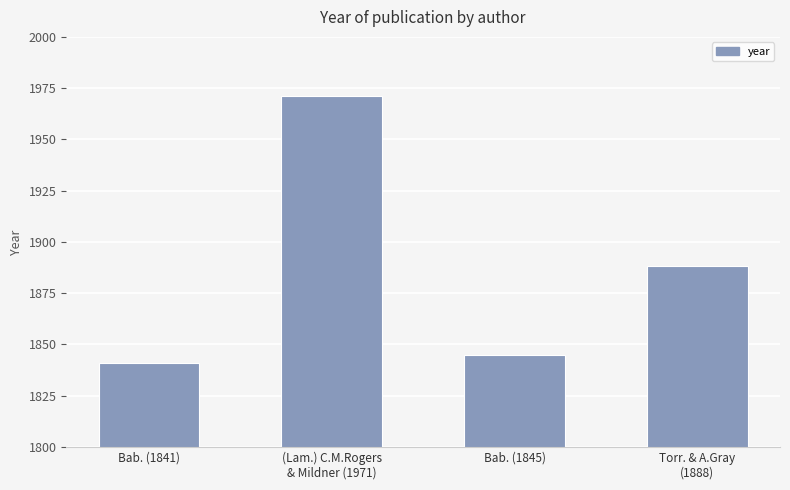

Reading left to right, extract all data points from this chart.

1841	1971	1845	1888